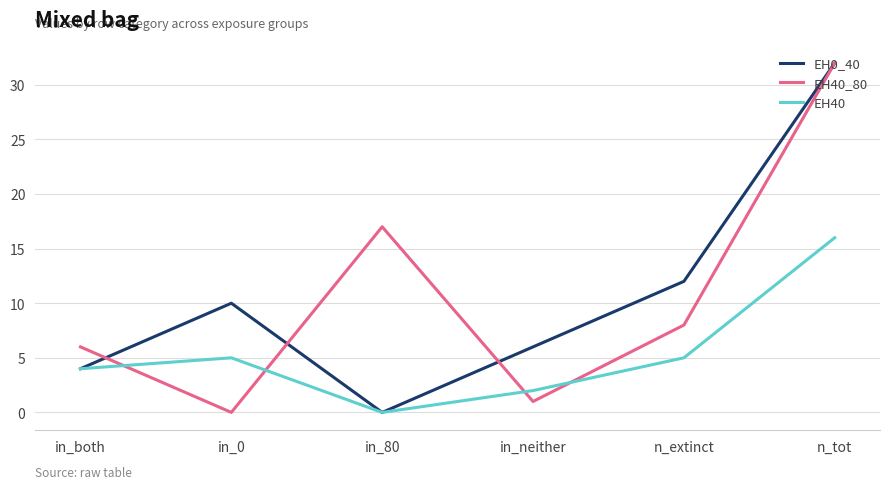

What is the total value across all series at in_both?

14